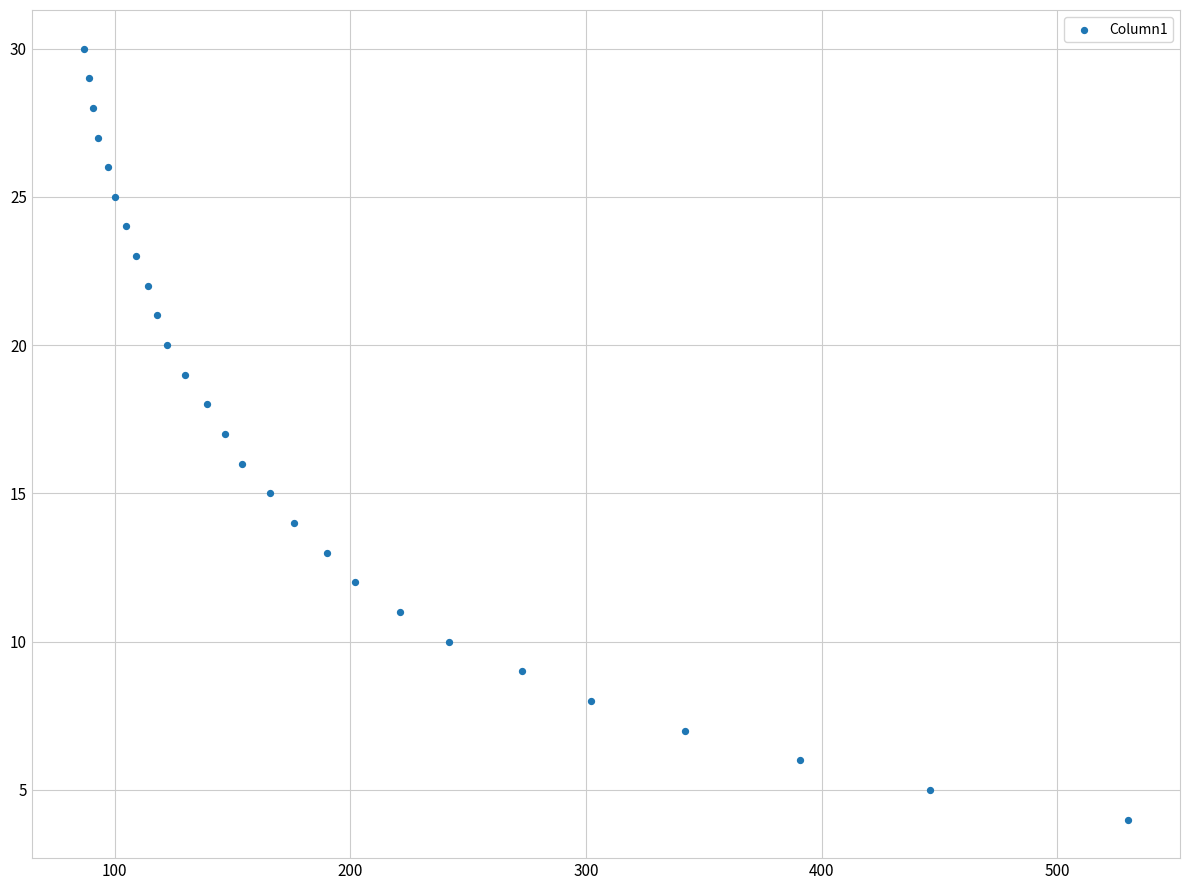

What is the range of X values (max minus min)?

443